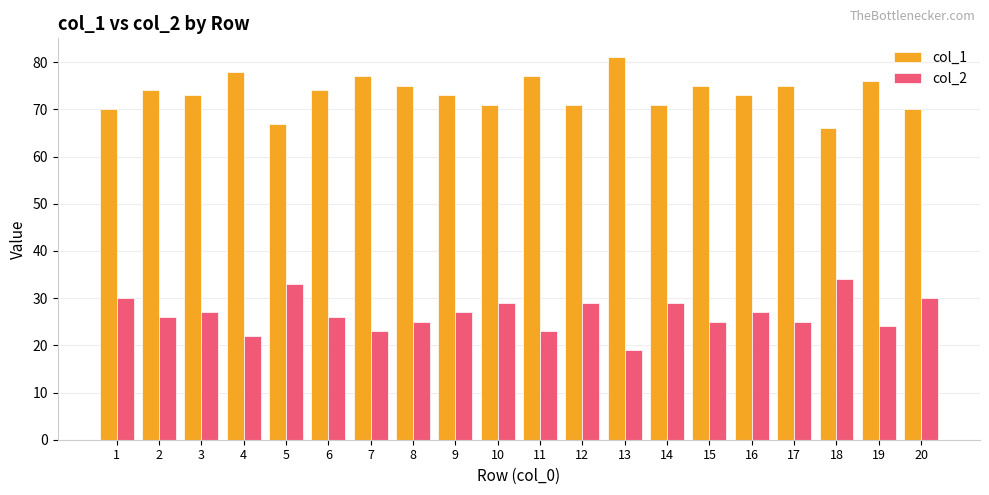

At which label does col_1 reach its peak?

13